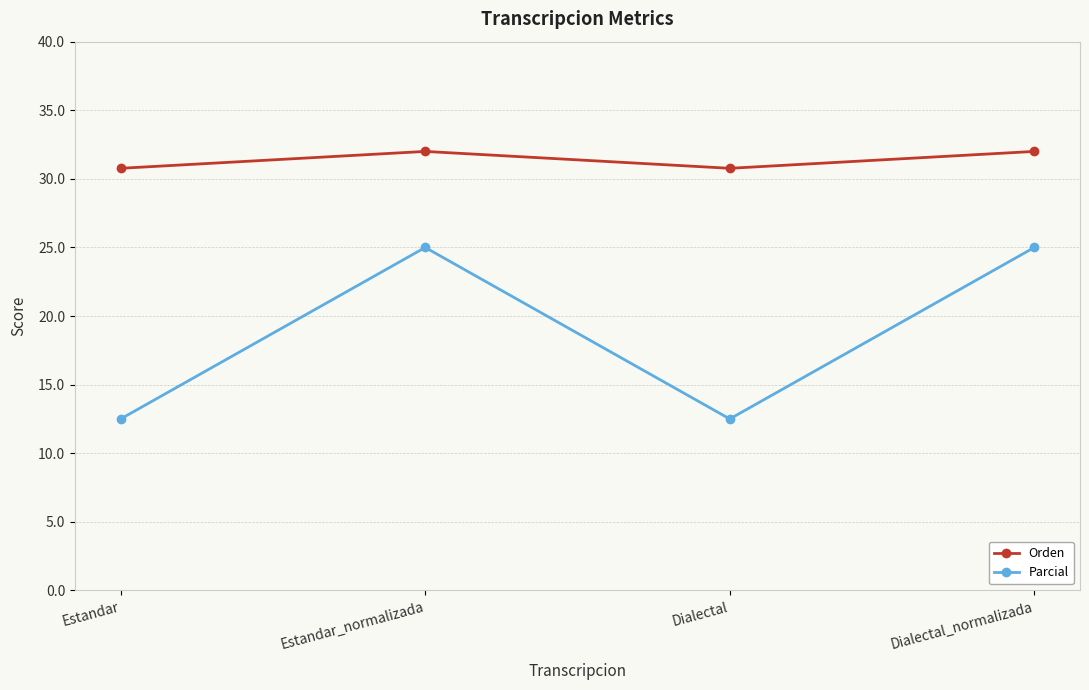

What are all the series names shown in the legend?

Orden, Parcial